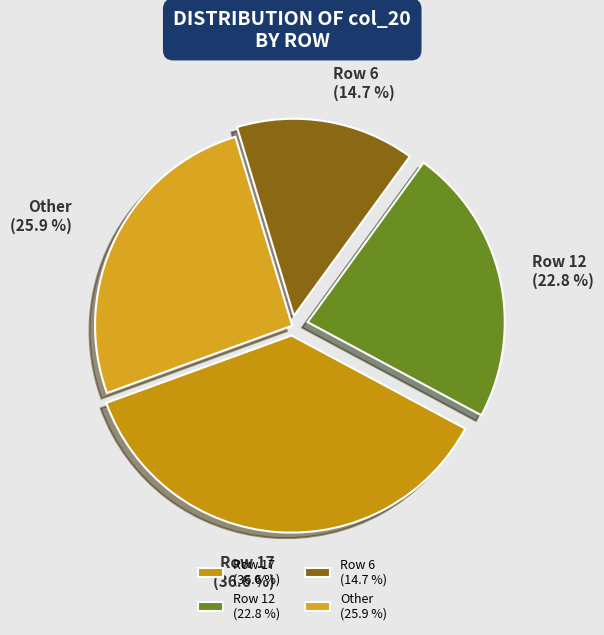

Approximately how many times larger is the value at Other (25.9 %) compared to Row 12 (22.8 %)?

1.1